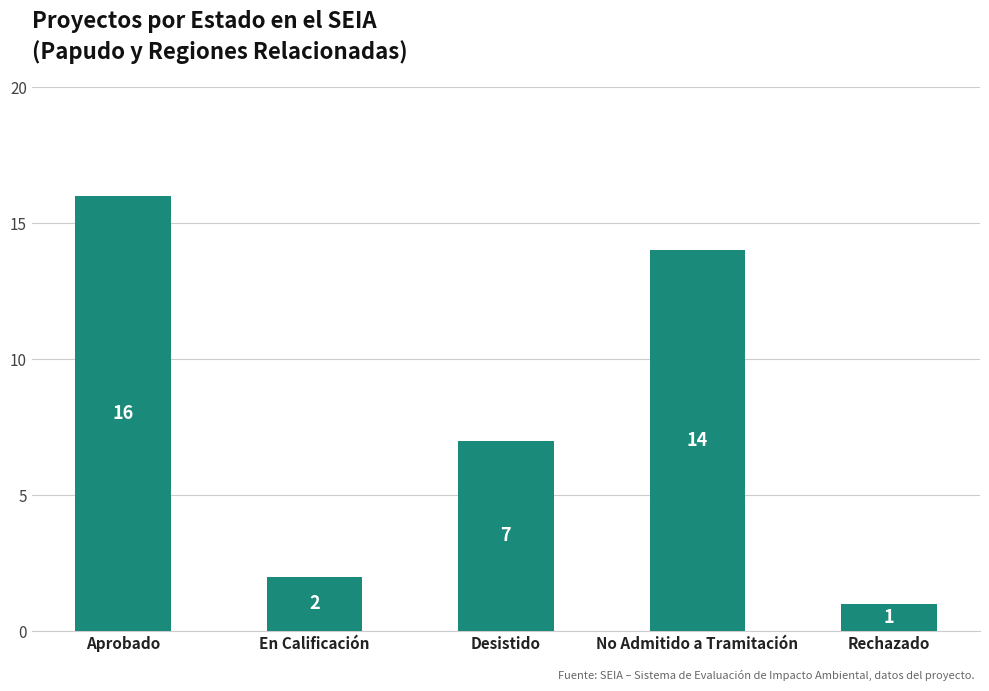

Are the bars grouped side by side (vs. stacked)?

No